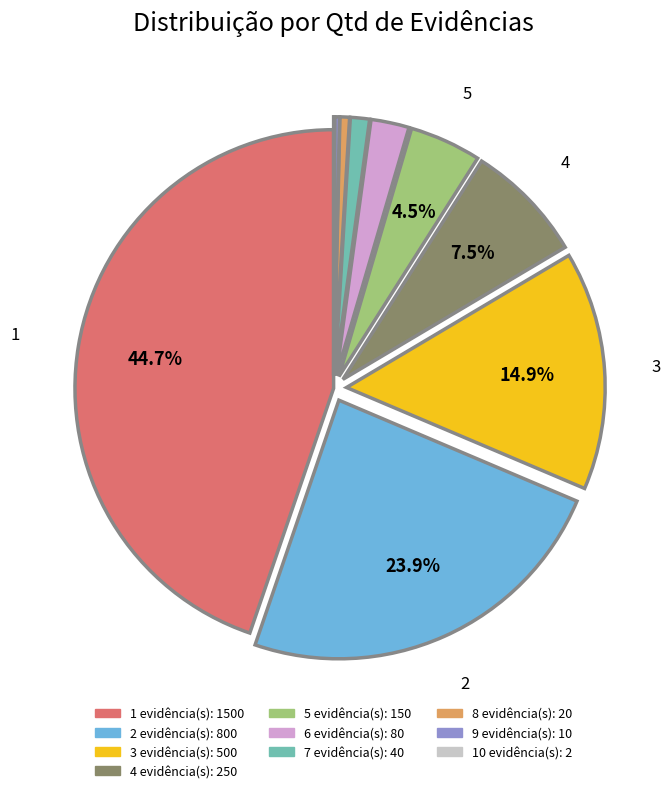

Does any single category account for the majority?

No